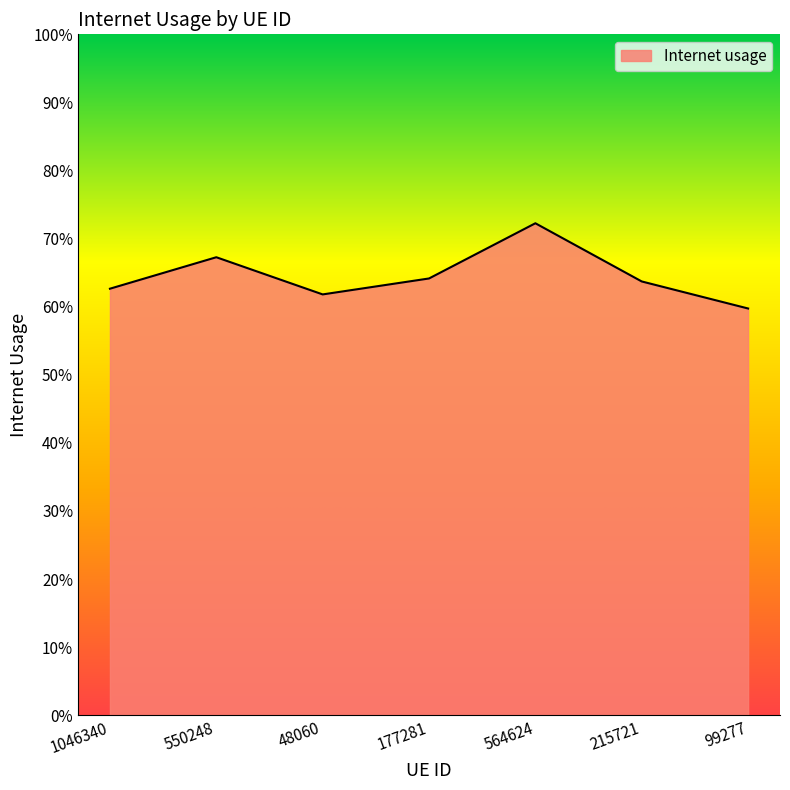

Is it true that the value at 1046340 is 0.3?

False